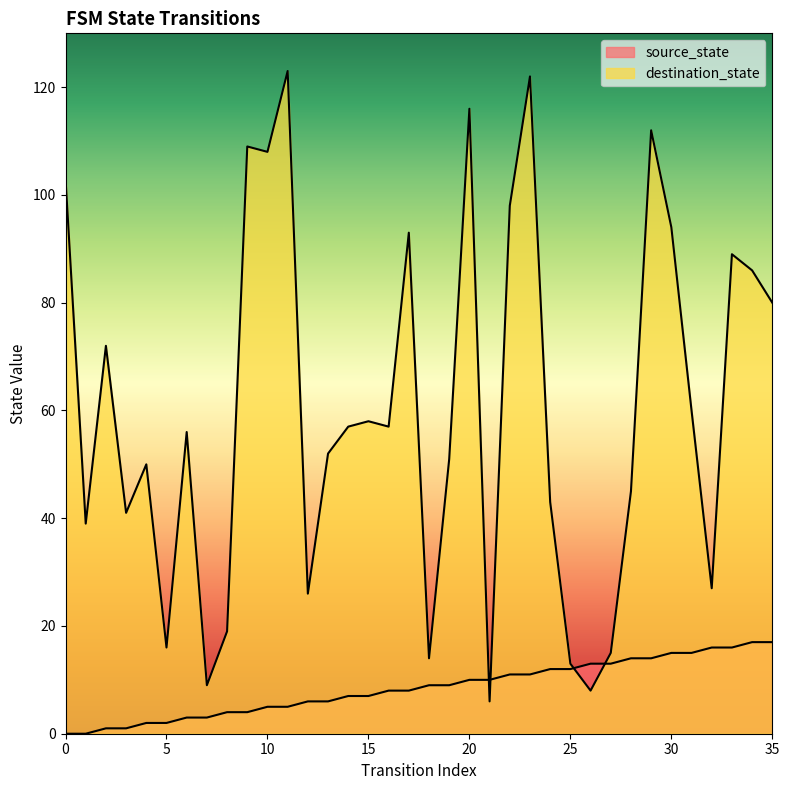

At 28, list the series in order from largest to smallest.

destination_state, source_state